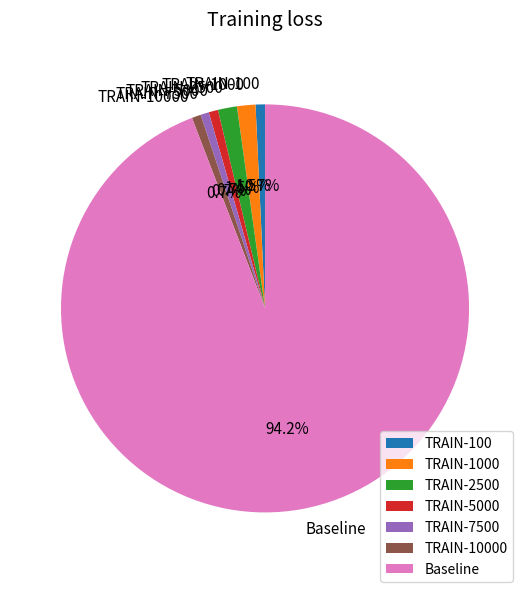

Is there a majority slice in this chart?

Yes